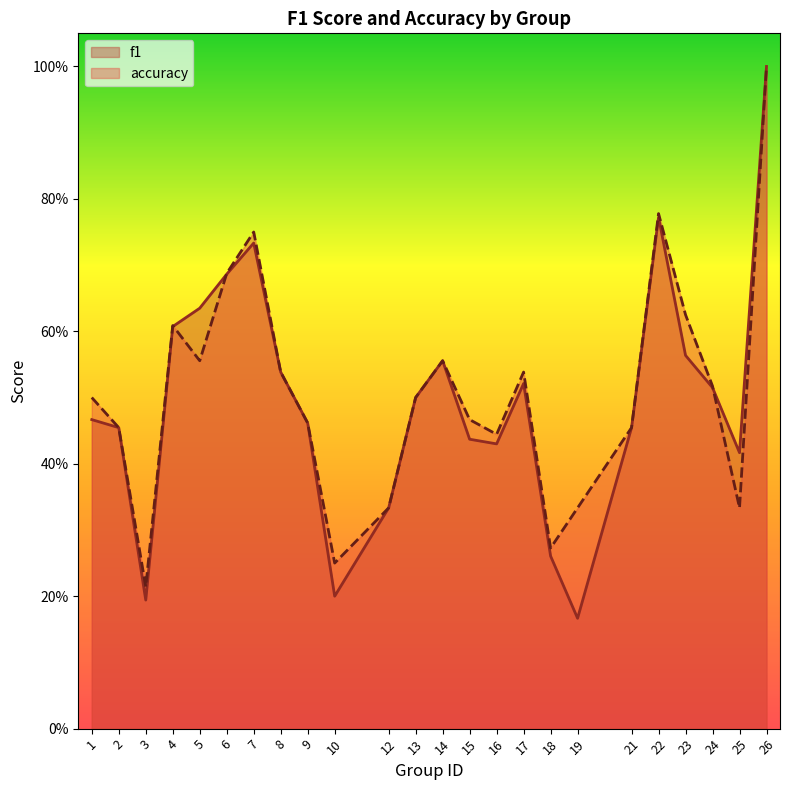

What is the value of the accuracy point at the 5th from the left?

0.6